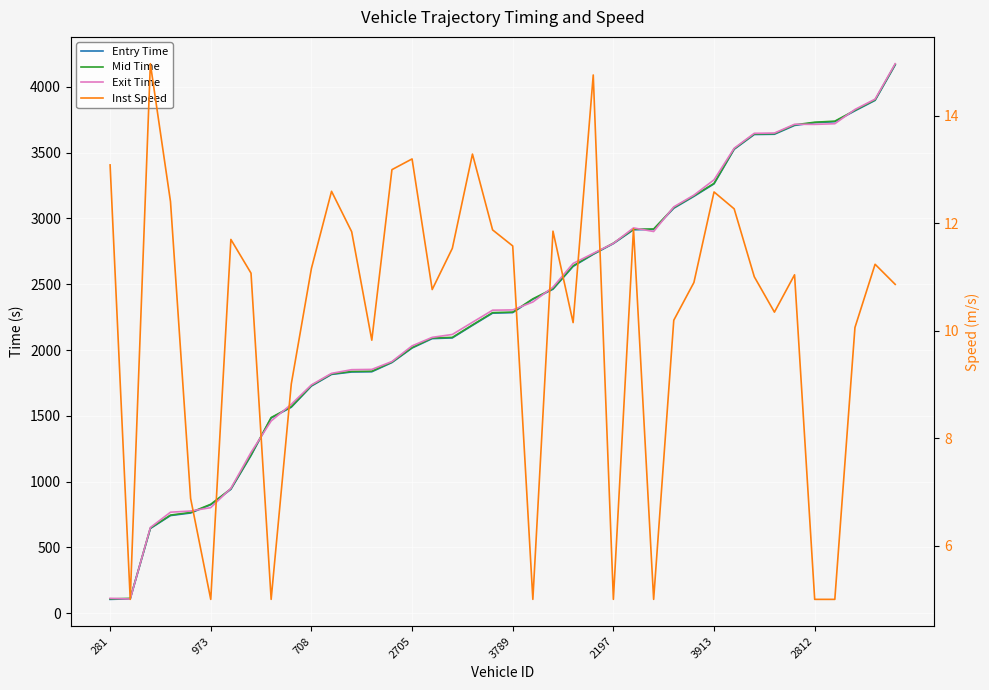

The Entry Time series shows 252.0 at 708. True or false?

False